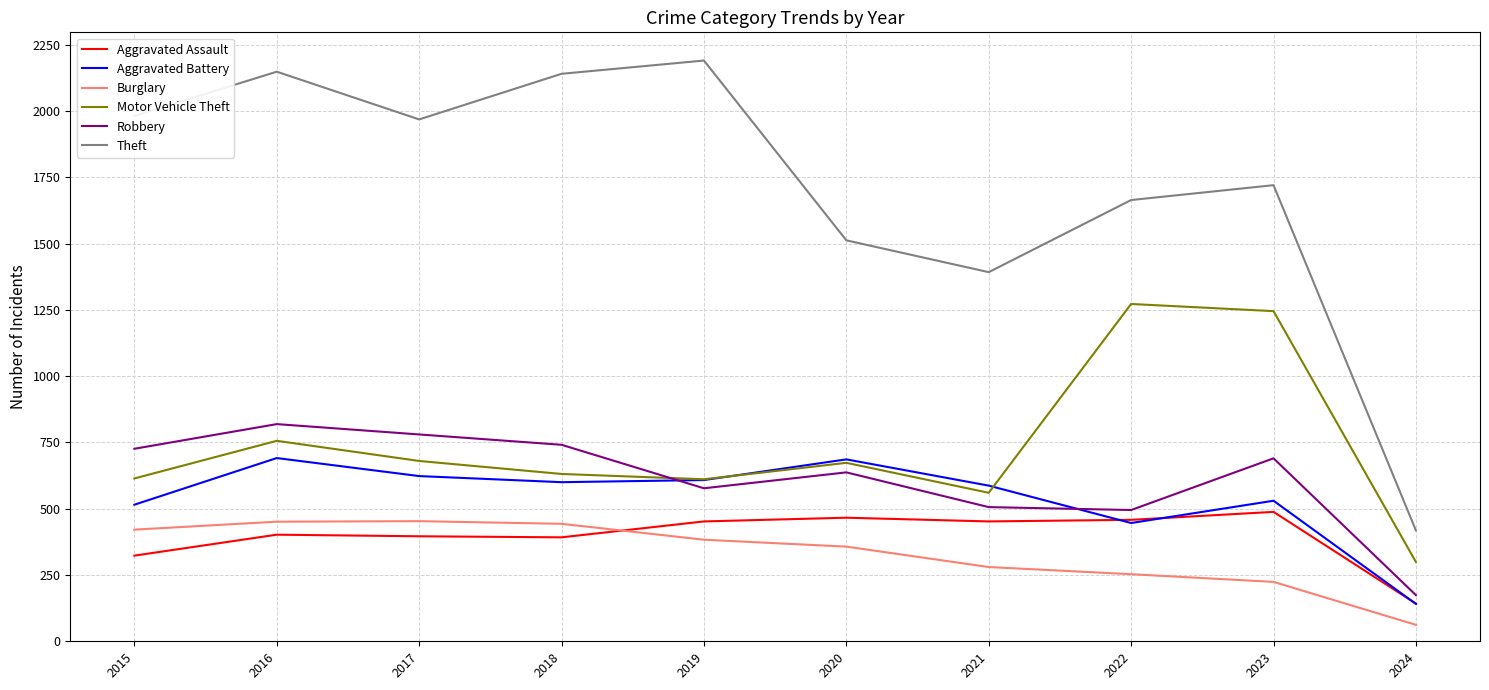

Does the chart have visible grid lines?

Yes